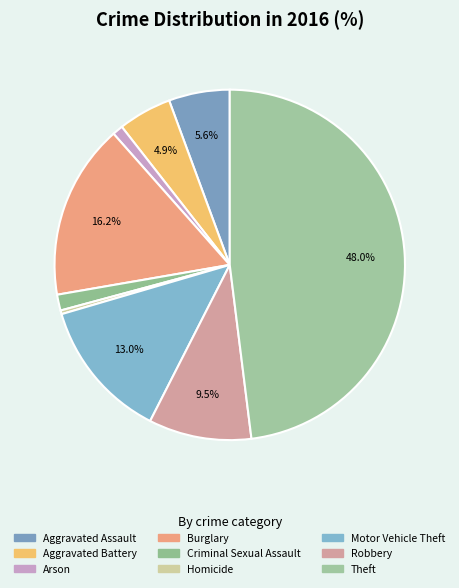

What percentage is the Arson slice, to the nearest percent?

1%